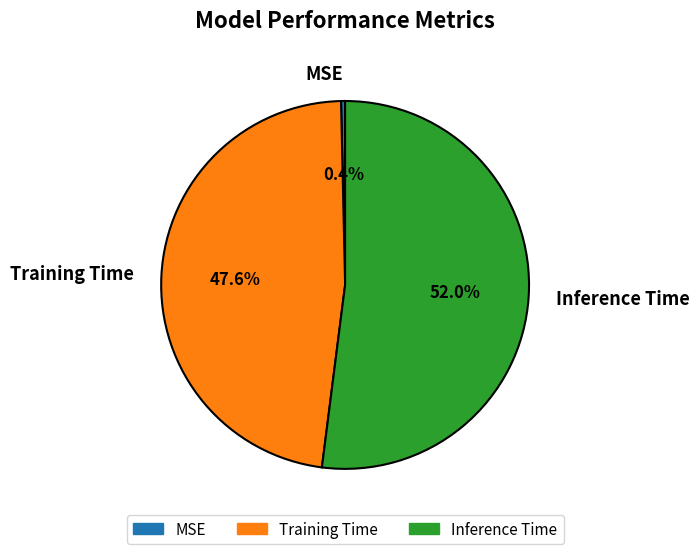

To the nearest percent, what is the difference between the largest and smallest slice percentages?

52%